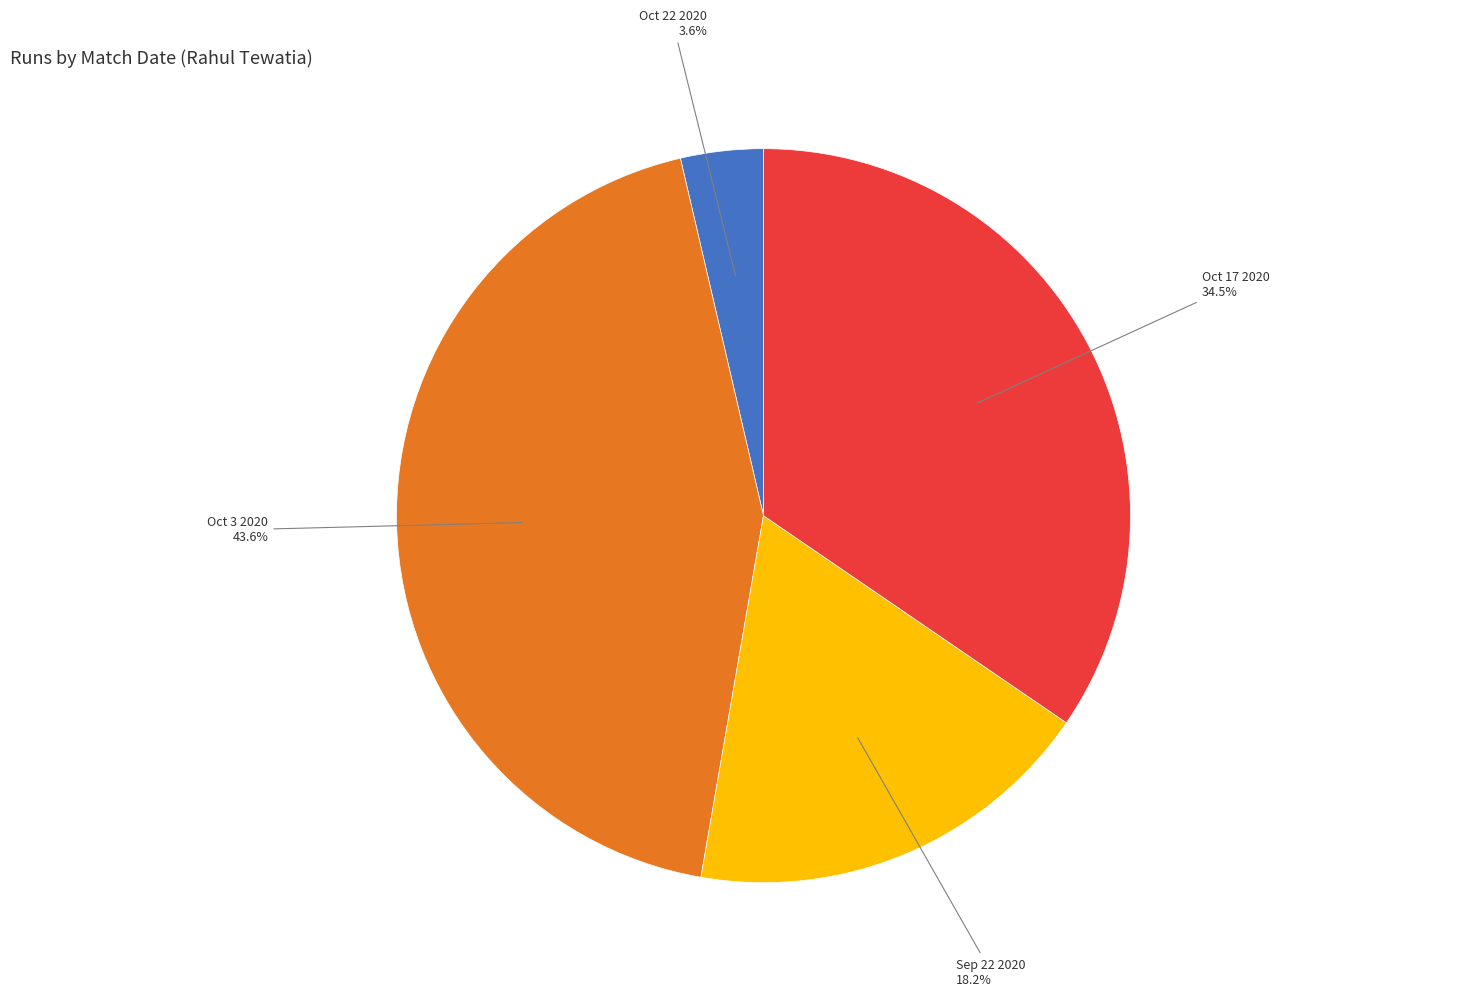

What percentage is the Oct 22 2020 slice, to the nearest percent?

4%